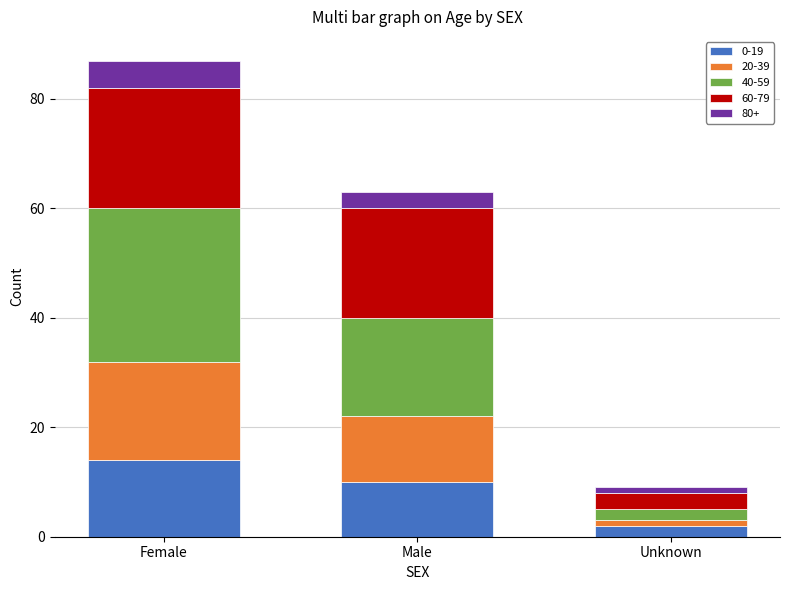

At which category is the sum across all series the highest?

Female